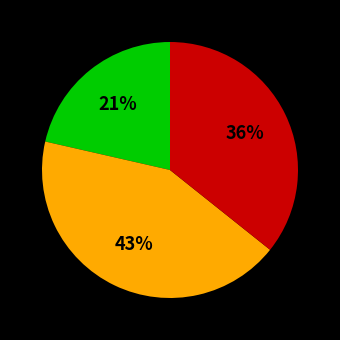

Count the number of slices in the pie.

3